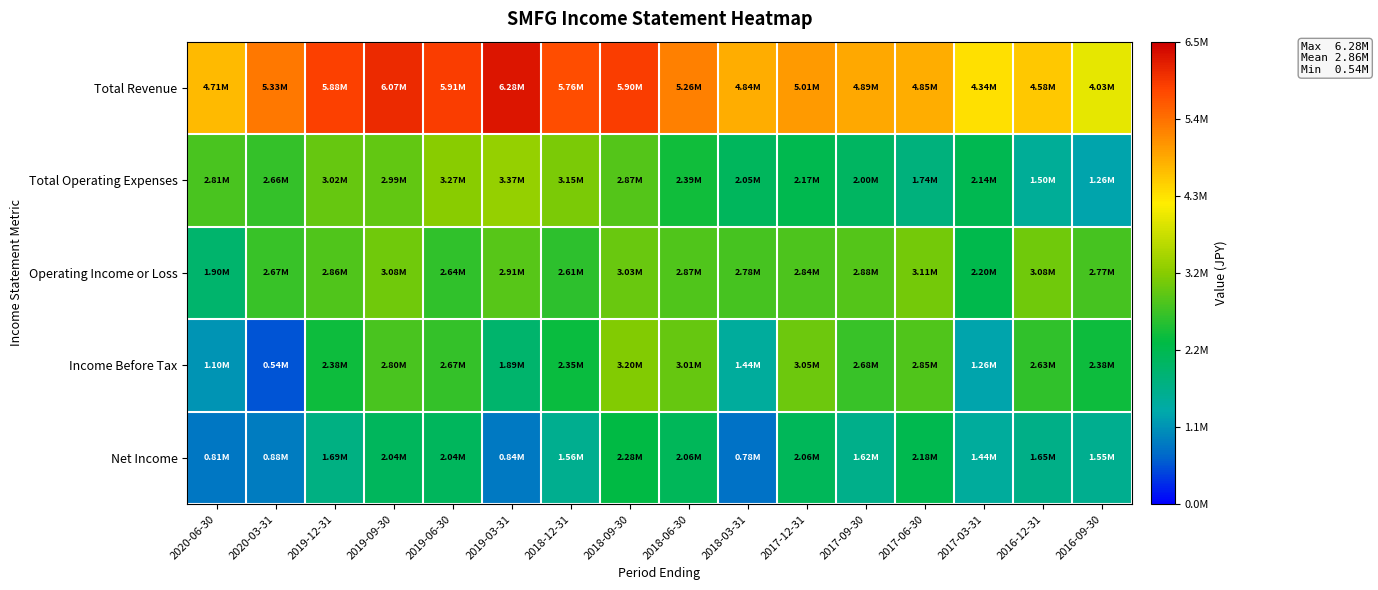

Rank the series at 2016-12-31 from highest to lowest value.

Total Revenue, Operating Income or Loss, Income Before Tax, Net Income, Total Operating Expenses